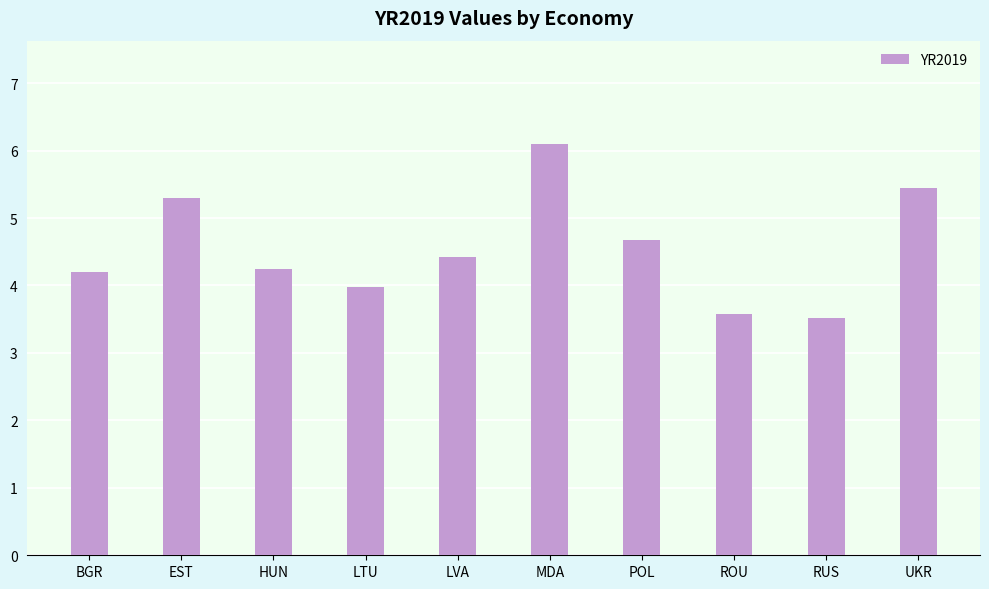

Reading left to right, extract all data points from this chart.

BGR=4.2	EST=5.3	HUN=4.2	LTU=4.0	LVA=4.4	MDA=6.1	POL=4.7	ROU=3.6	RUS=3.5	UKR=5.4